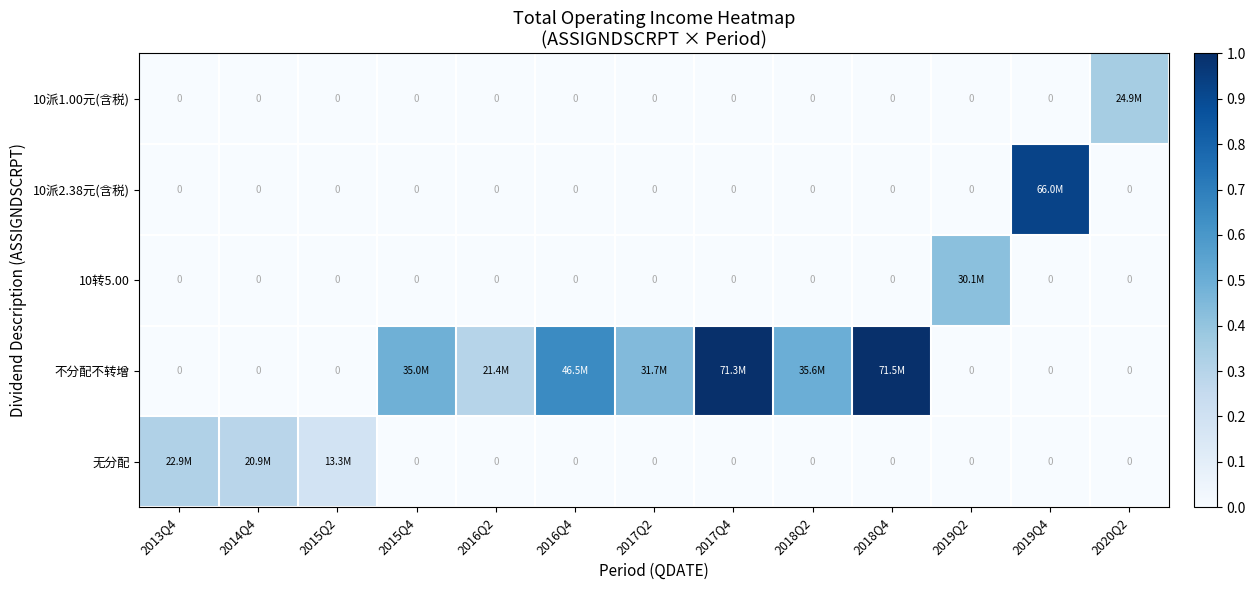

Which series changed the most between 2016Q4 and 2017Q2?

不分配不转增